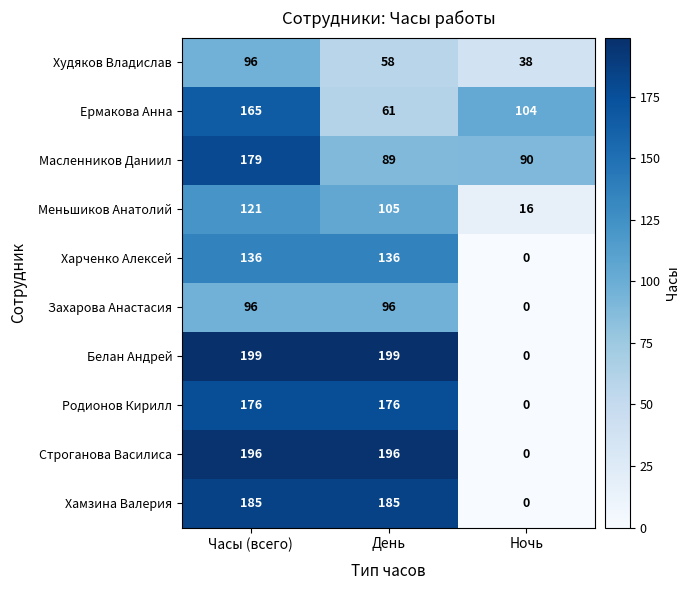

Reading left to right, list all the values displayed in this chart.

Худяков Владислав: Часы (всего)=96	День=58	Ночь=38
Ермакова Анна: Часы (всего)=165	День=61	Ночь=104
Масленников Даниил: Часы (всего)=179	День=89	Ночь=90
Меньшиков Анатолий: Часы (всего)=121	День=105	Ночь=16
Харченко Алексей: Часы (всего)=136	День=136	Ночь=0
Захарова Анастасия: Часы (всего)=96	День=96	Ночь=0
Белан Андрей: Часы (всего)=199	День=199	Ночь=0
Родионов Кирилл: Часы (всего)=176	День=176	Ночь=0
Строганова Василиса: Часы (всего)=196	День=196	Ночь=0
Хамзина Валерия: Часы (всего)=185	День=185	Ночь=0